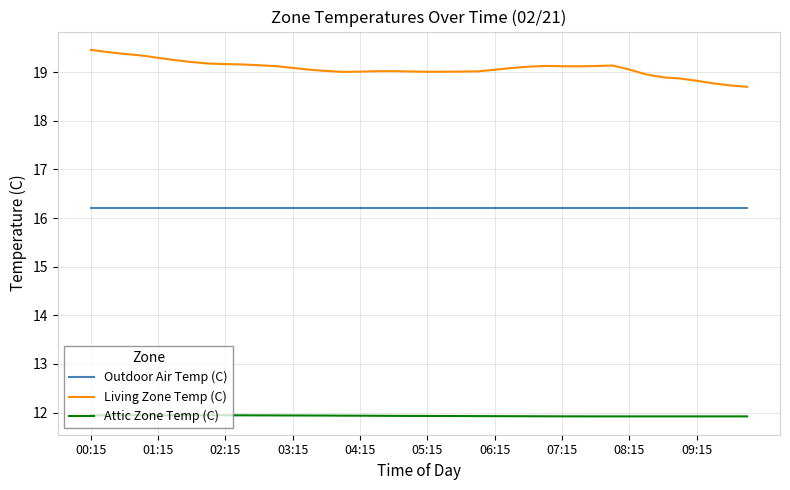

Which series has the largest total across all categories?

Living Zone Temp (C)